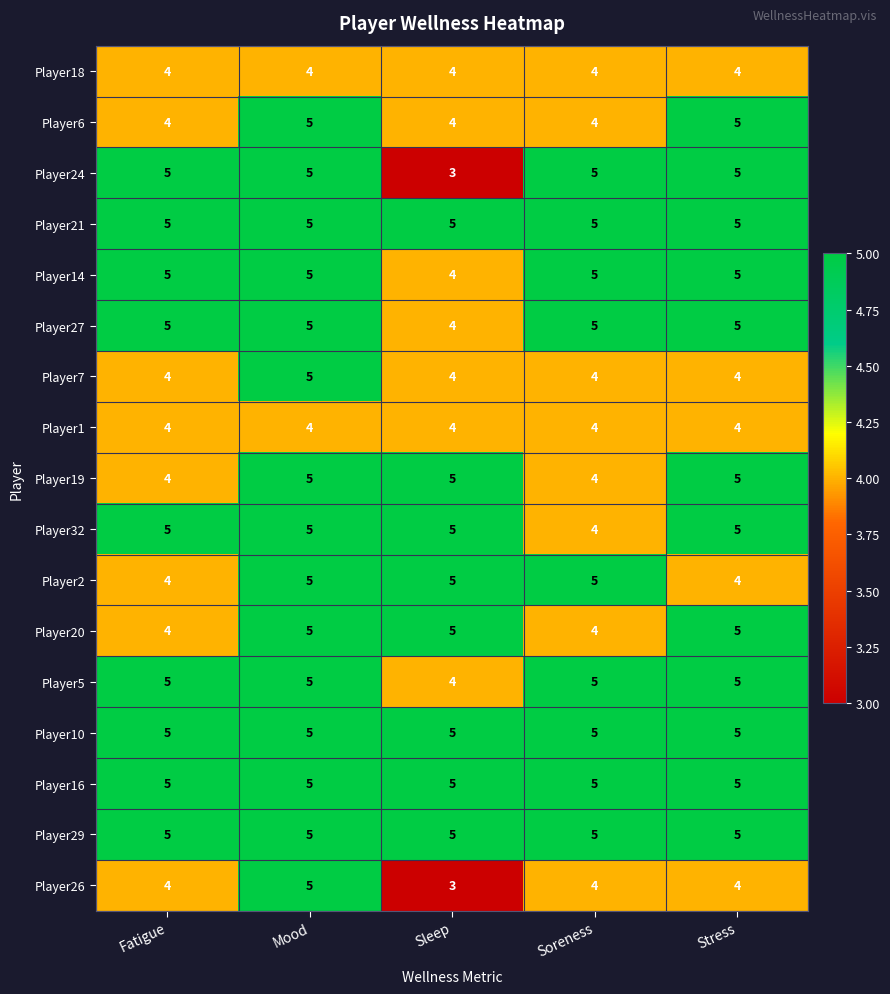

What is the highest value of the Player26 series?

5